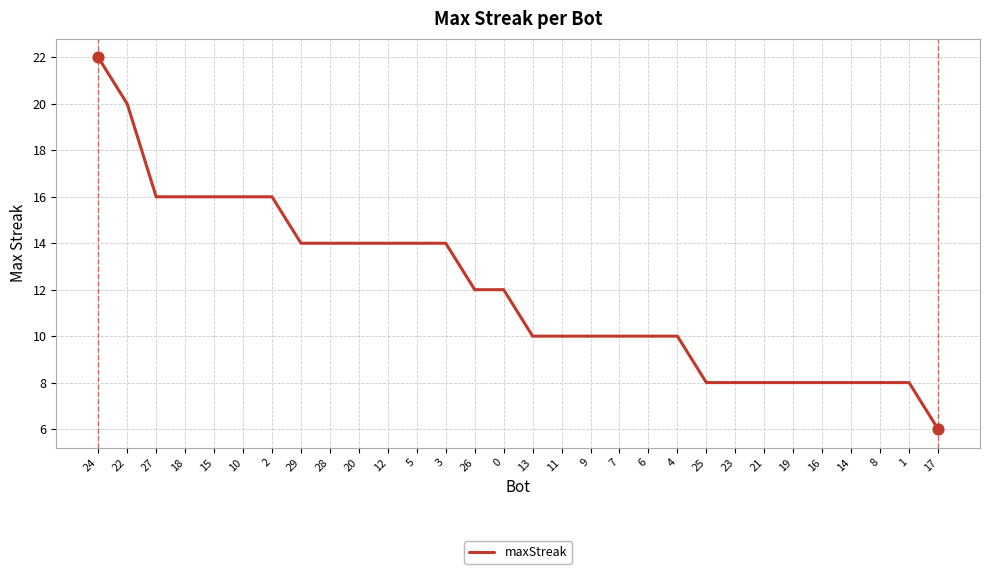

Which has a higher value, 21 or 24?

24